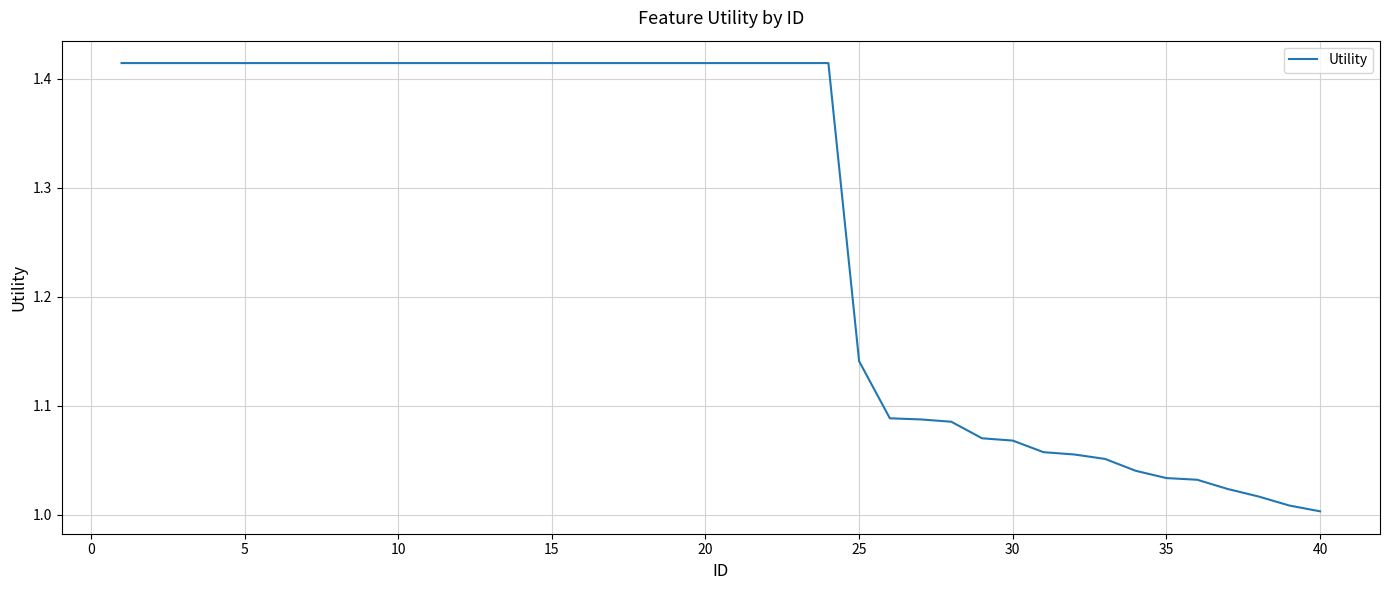

What is the greatest value displayed?

1.4